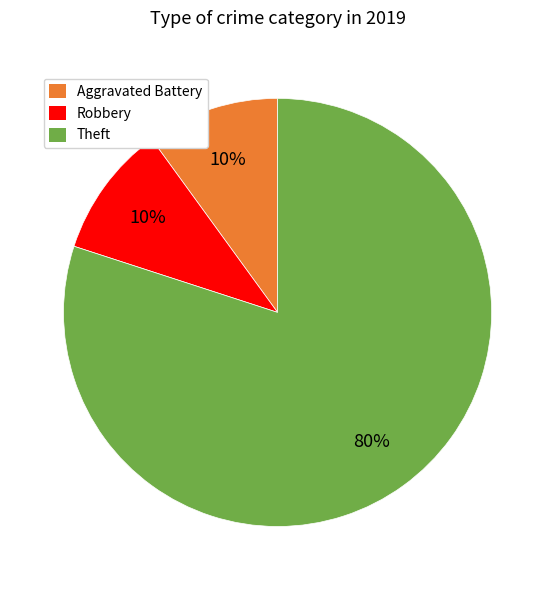

To the nearest percent, what percentage of the pie is Aggravated Battery?

10%